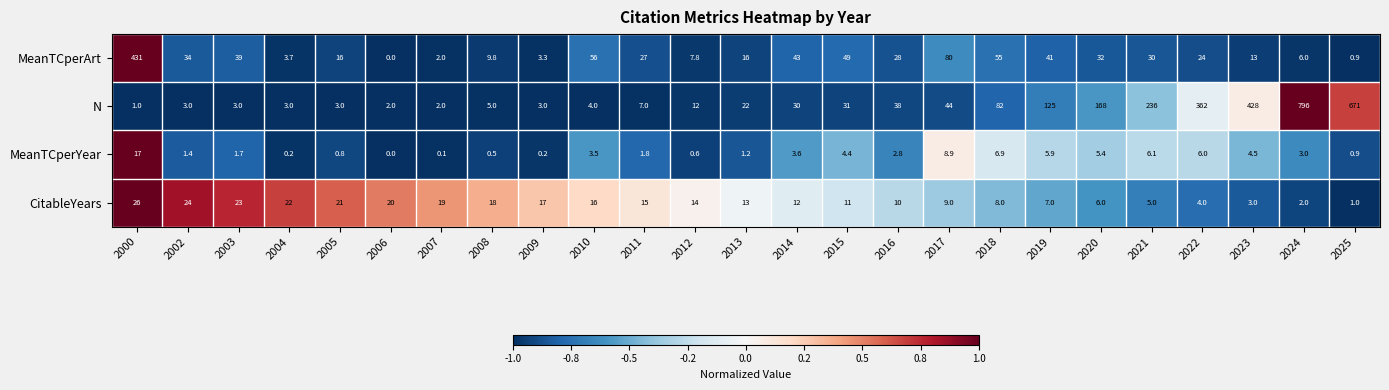

Which category has the highest value in the MeanTCperYear series?

2000